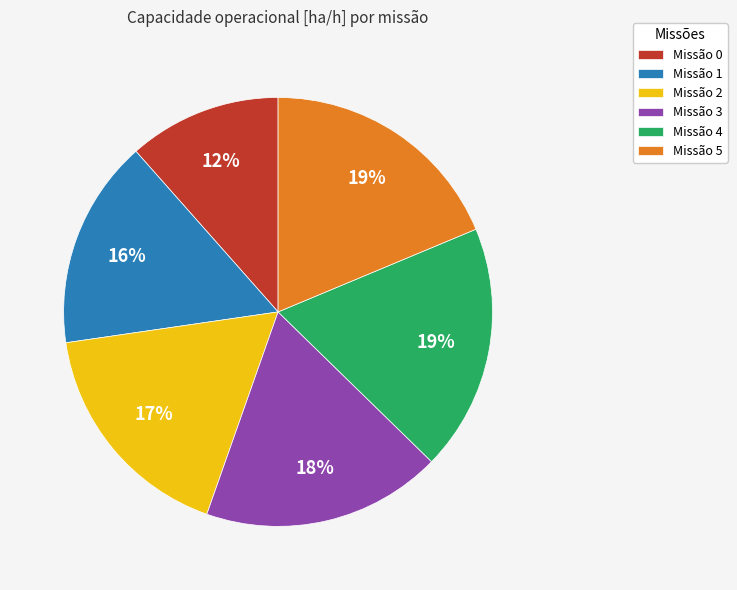

Combined, do Missão 5 and Missão 1 account for over 50%?

No